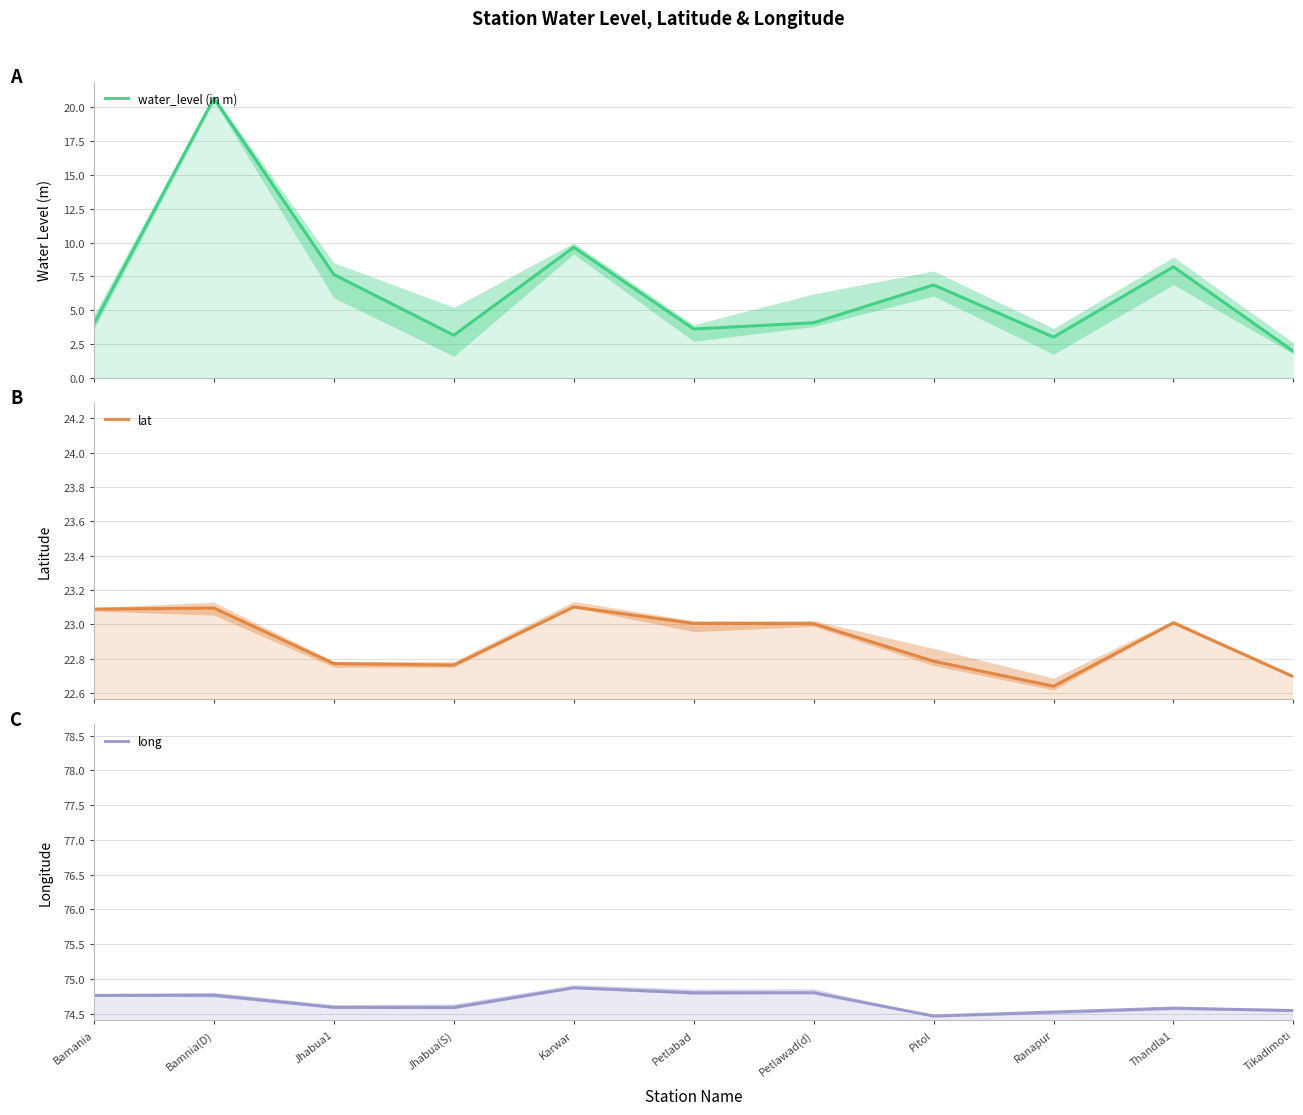

True or false: lat and long intersect in this chart.

False